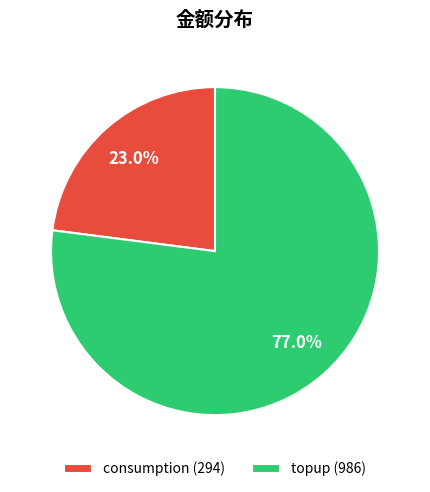

What is the ratio of the value at consumption to the value at topup?

0.3